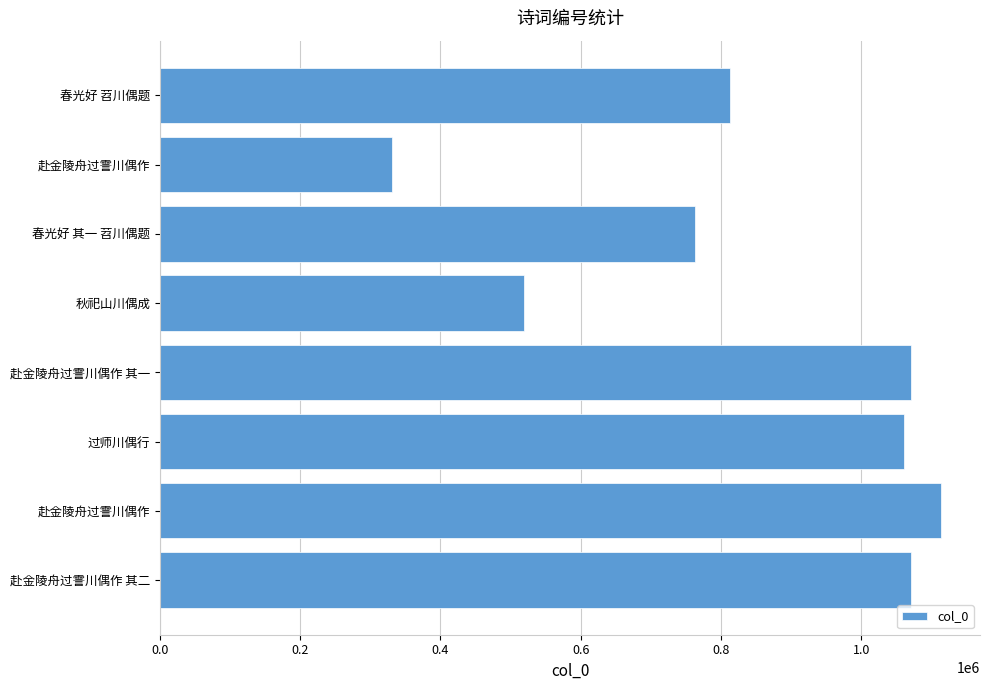

Are the bars horizontal?

Yes